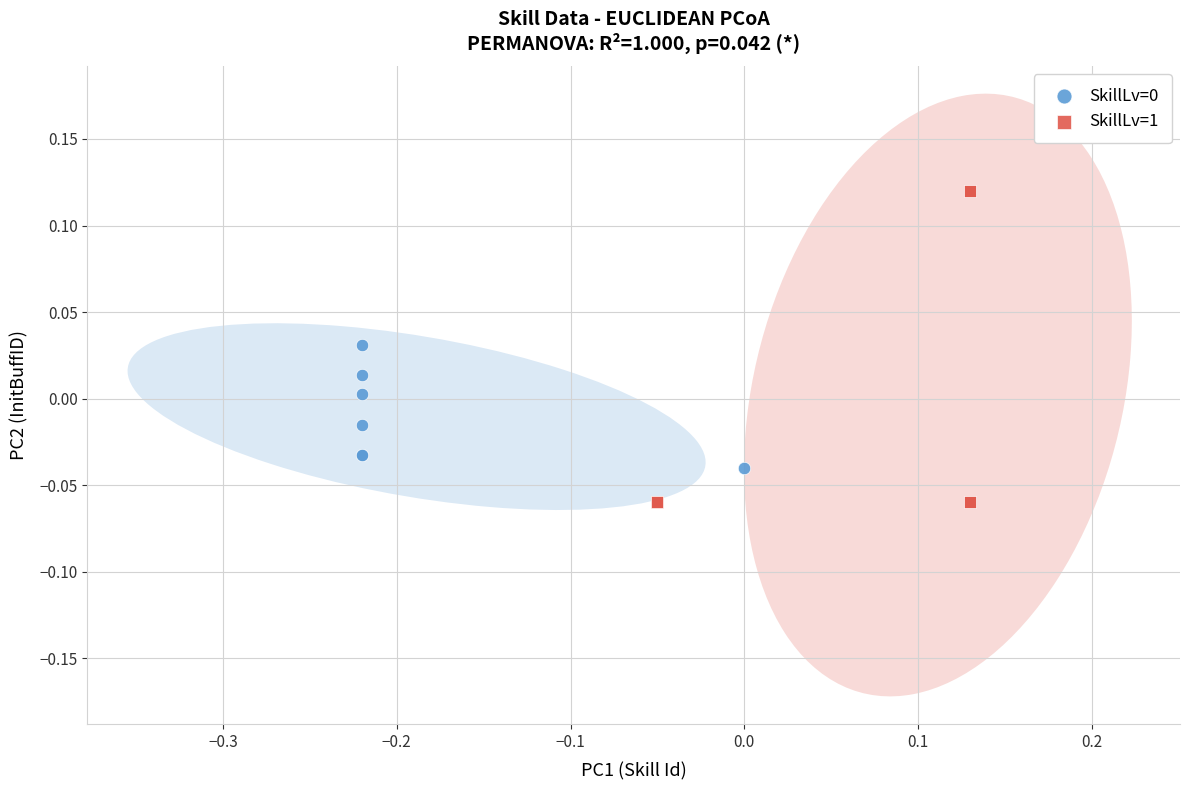

Which series has the largest Y range (max minus min)?

SkillLv=1